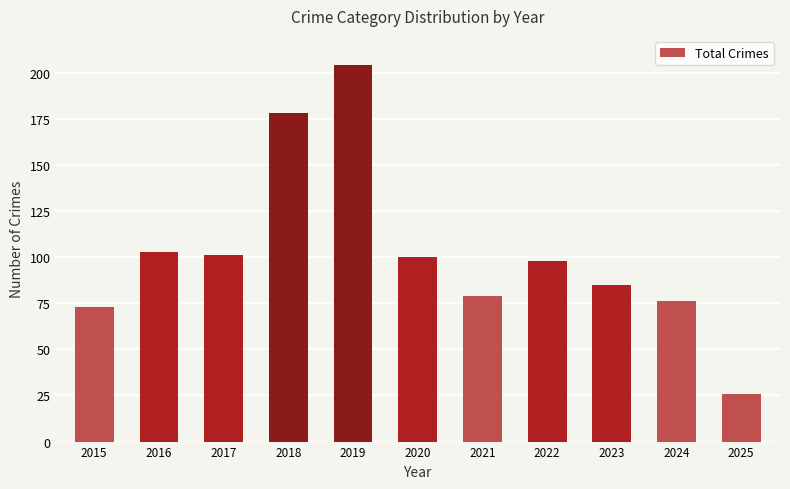

Reading left to right, what are all the values shown in this chart?

2015=73	2016=103	2017=101	2018=178	2019=204	2020=100	2021=79	2022=98	2023=85	2024=76	2025=26